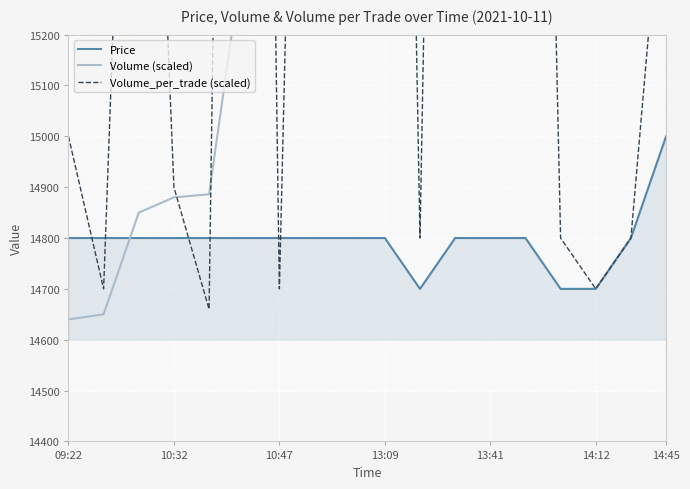

Does the chart display data point markers on the line(s)?

No